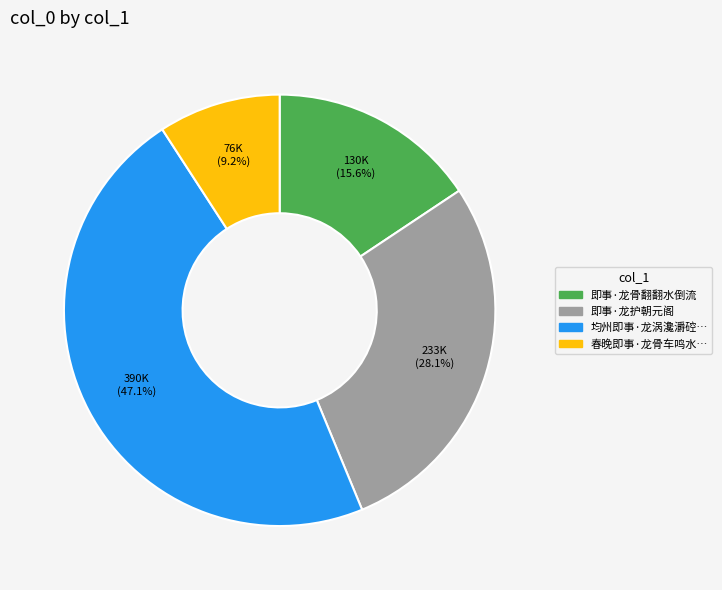

True or false: 即事·龙护朝元阁 accounts for 28% of the total.

True